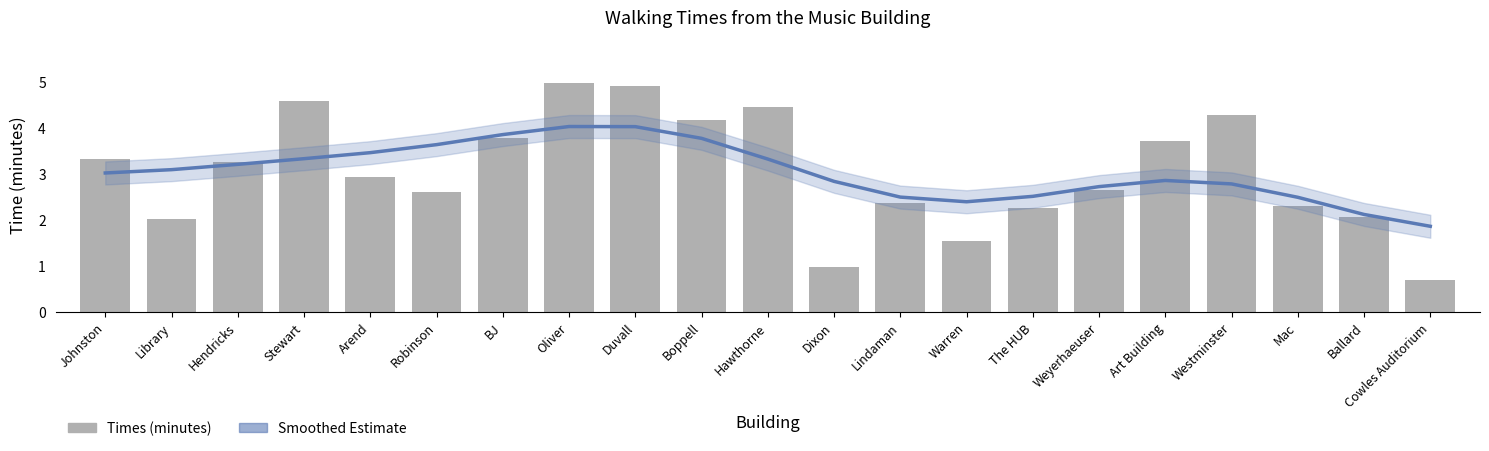

How many data points does each series have?

21